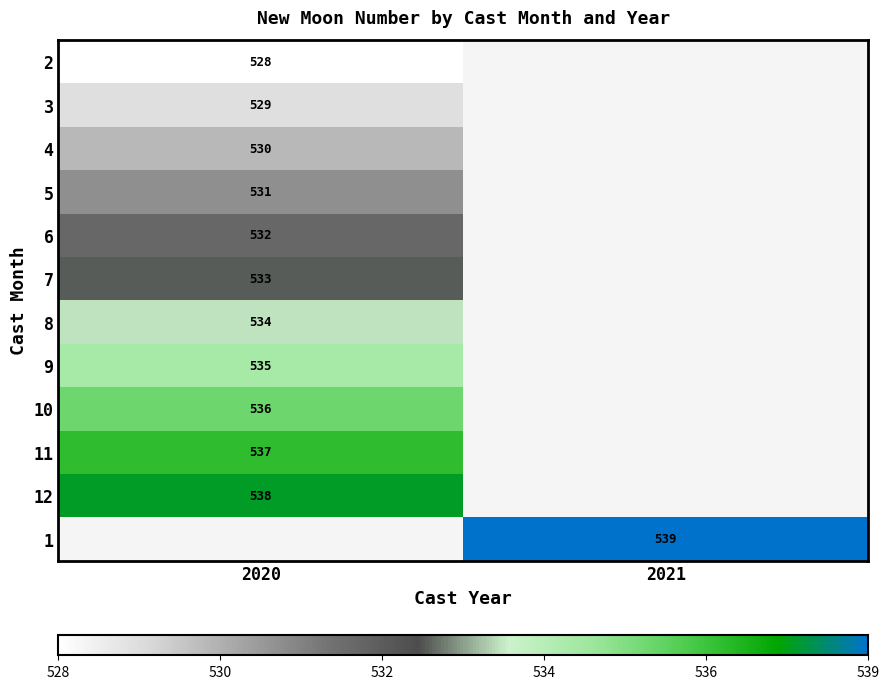

True or false: 5 has a value of 531 at 2020.

True